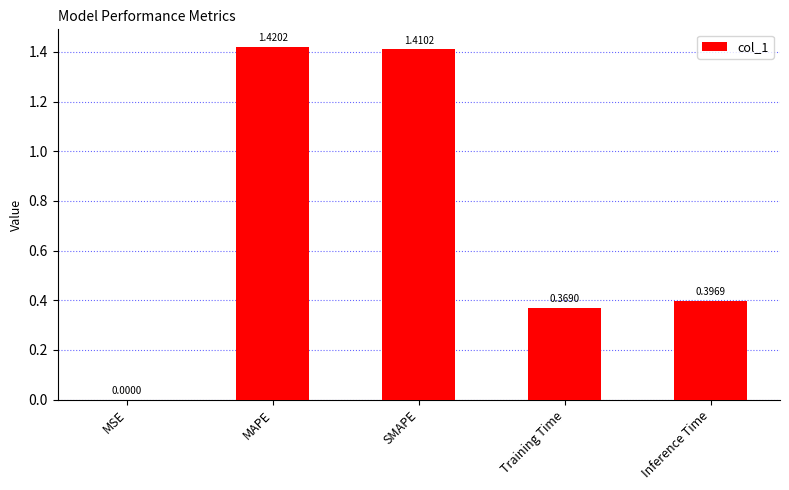

What is the sum of the values at SMAPE and MAPE?

2.8